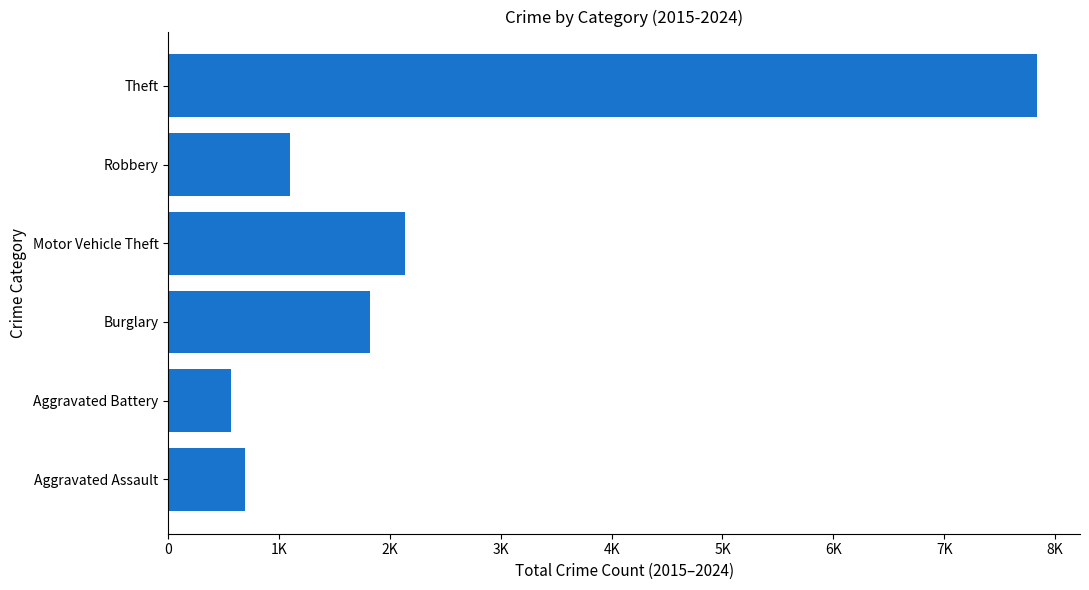

What is the greatest value displayed?

7833